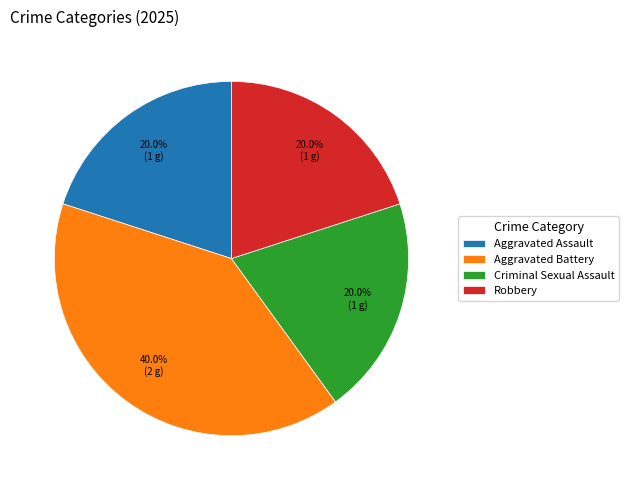

What is the ratio of the value at Aggravated Assault to the value at Aggravated Battery?

0.5